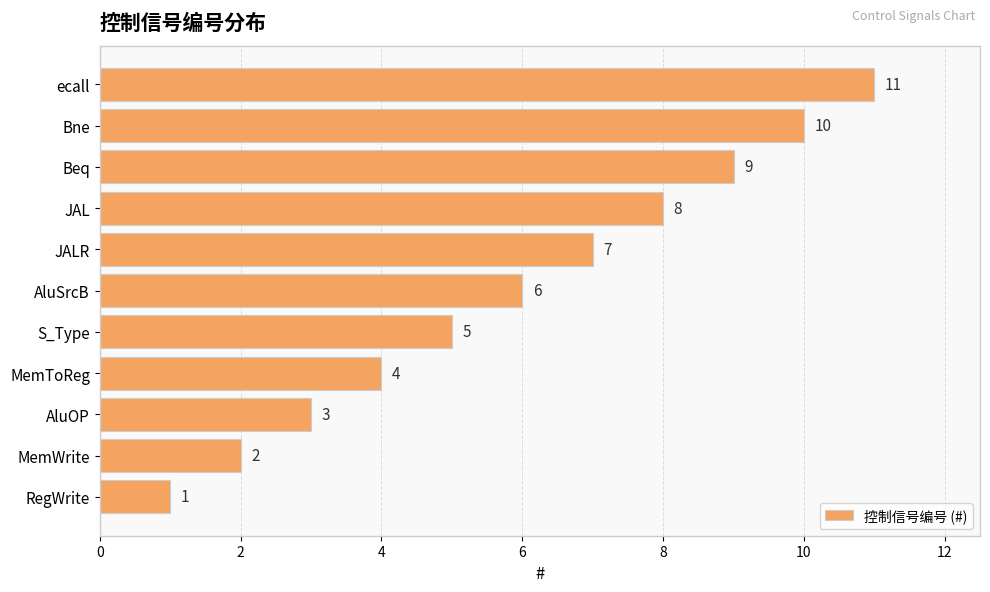

How many bars are there in total?

11